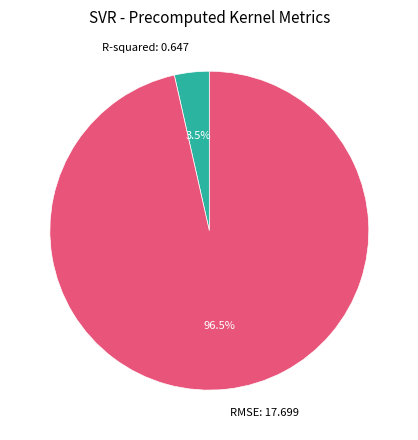

To the nearest percent, what is the difference between the R-squared and RMSE slice percentages?

93%